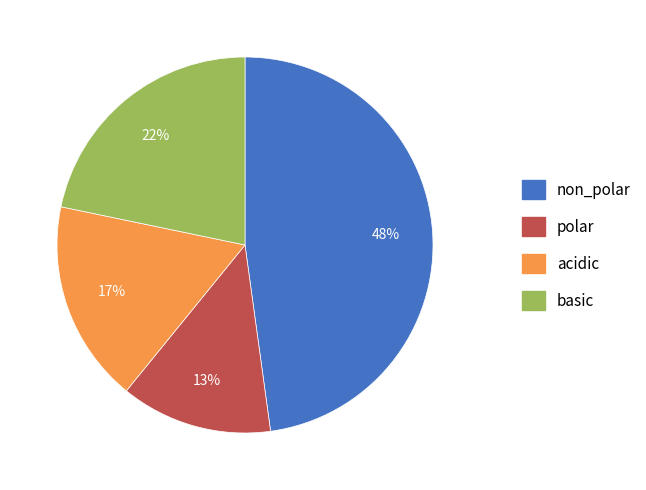

Which slice is the largest?

non_polar